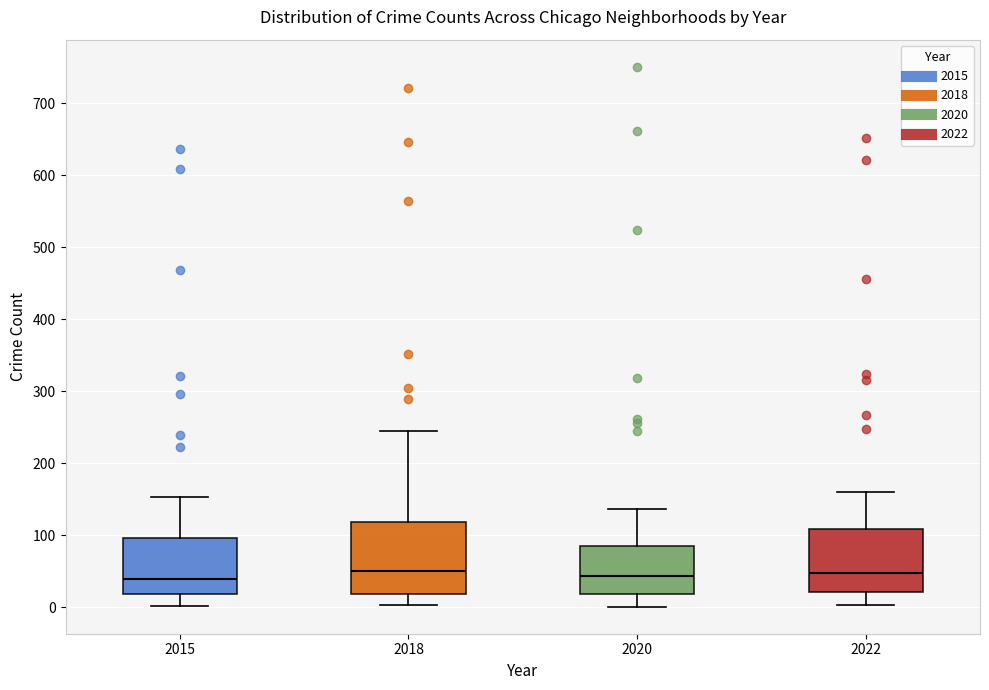

Where is the upper edge of the box at x = 2018 on the y-axis? The values are not printed on the chart, so give them approximately, as read against the axis.

120